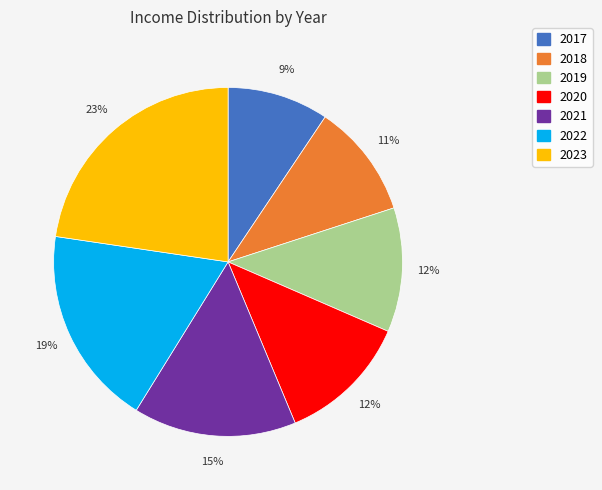

Which has a higher value, 2021 or 2020?

2021